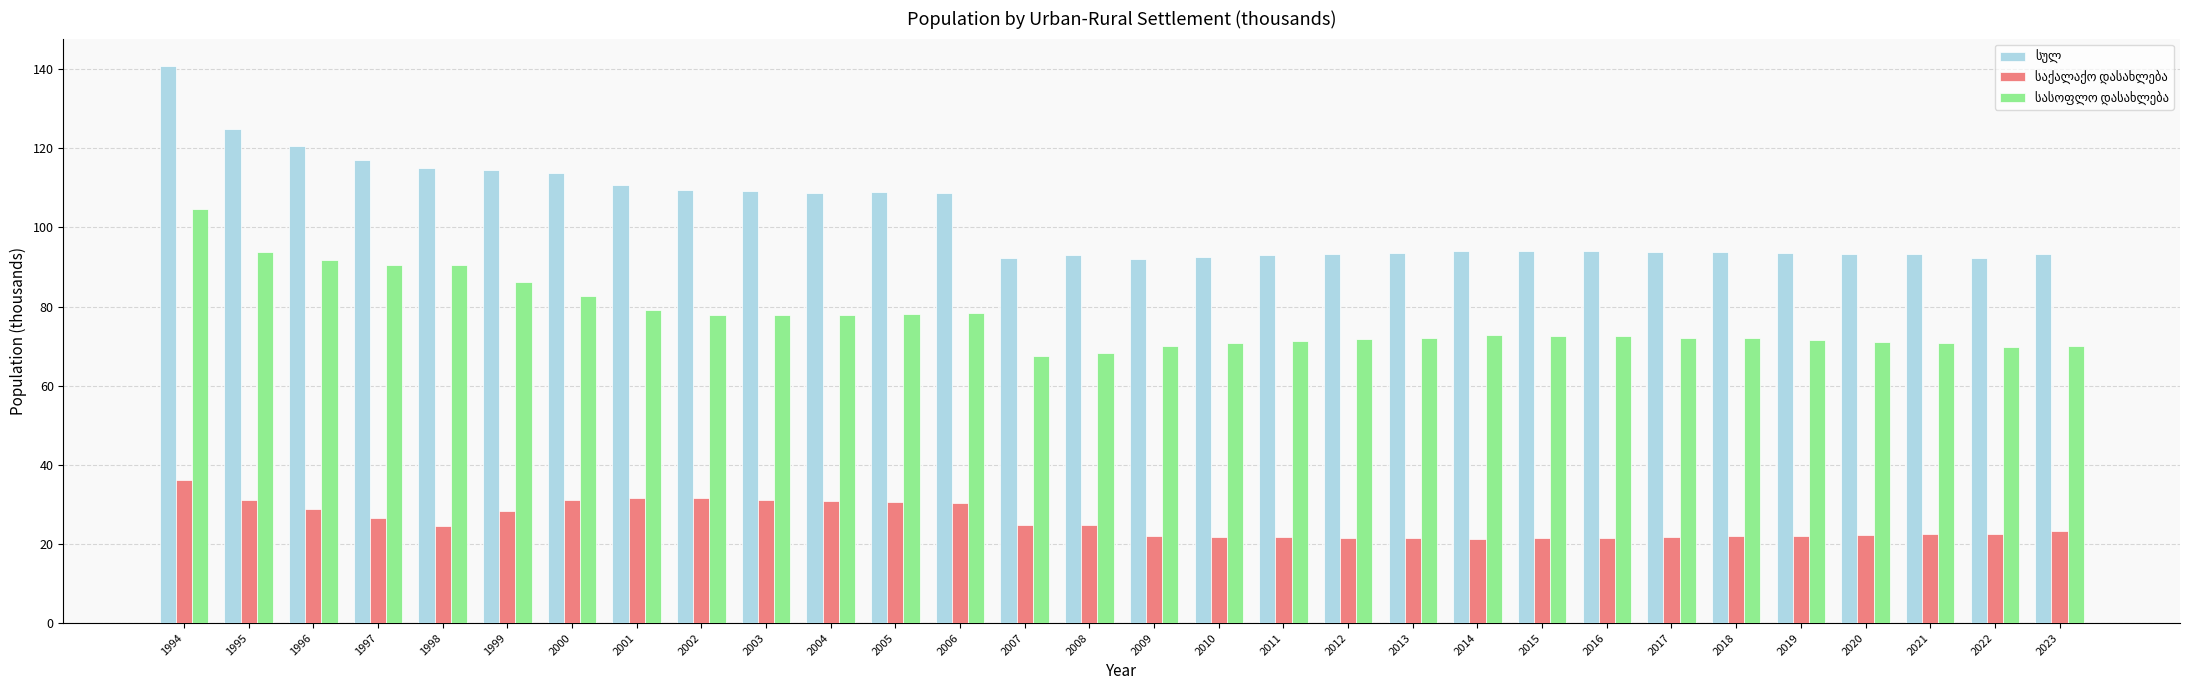

What is the smallest value displayed?

21.3